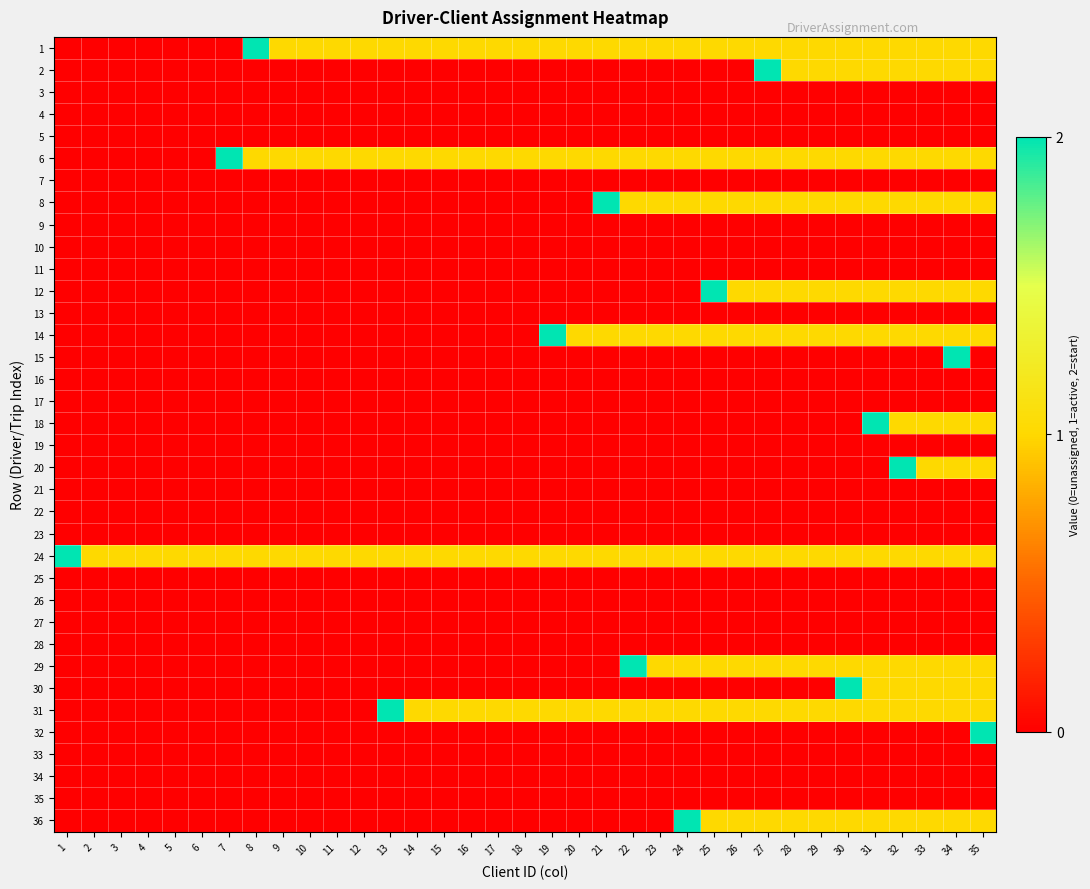

At which category is the sum across all series the highest?

34